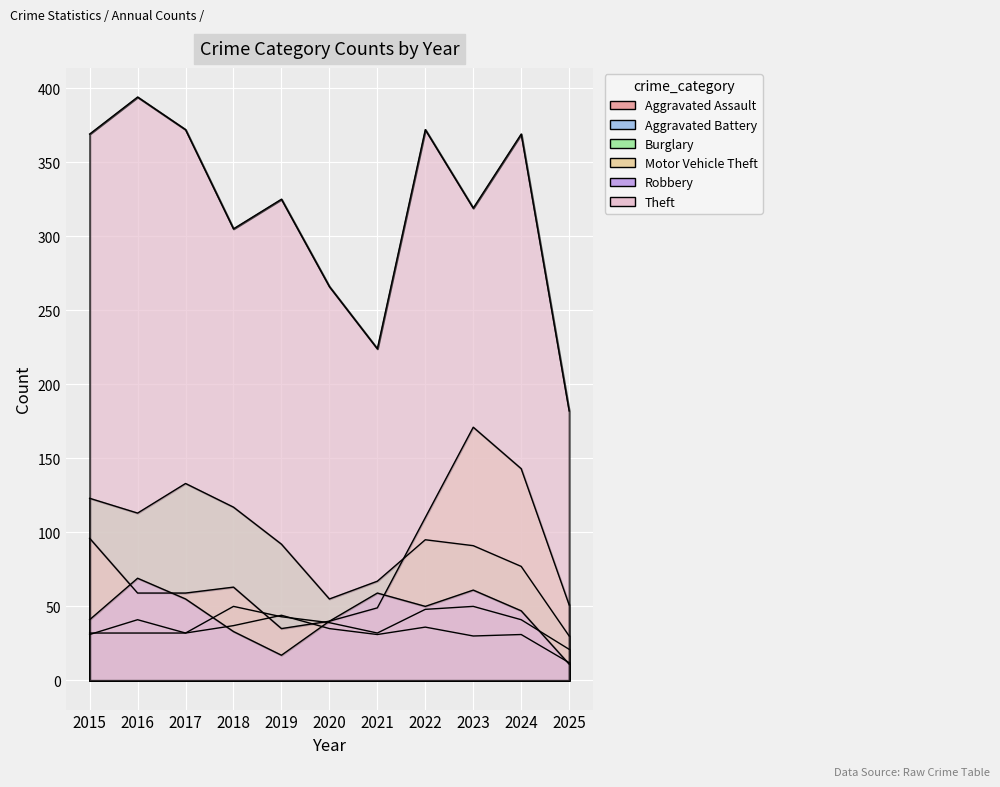

Does the chart display data point markers on the line(s)?

No